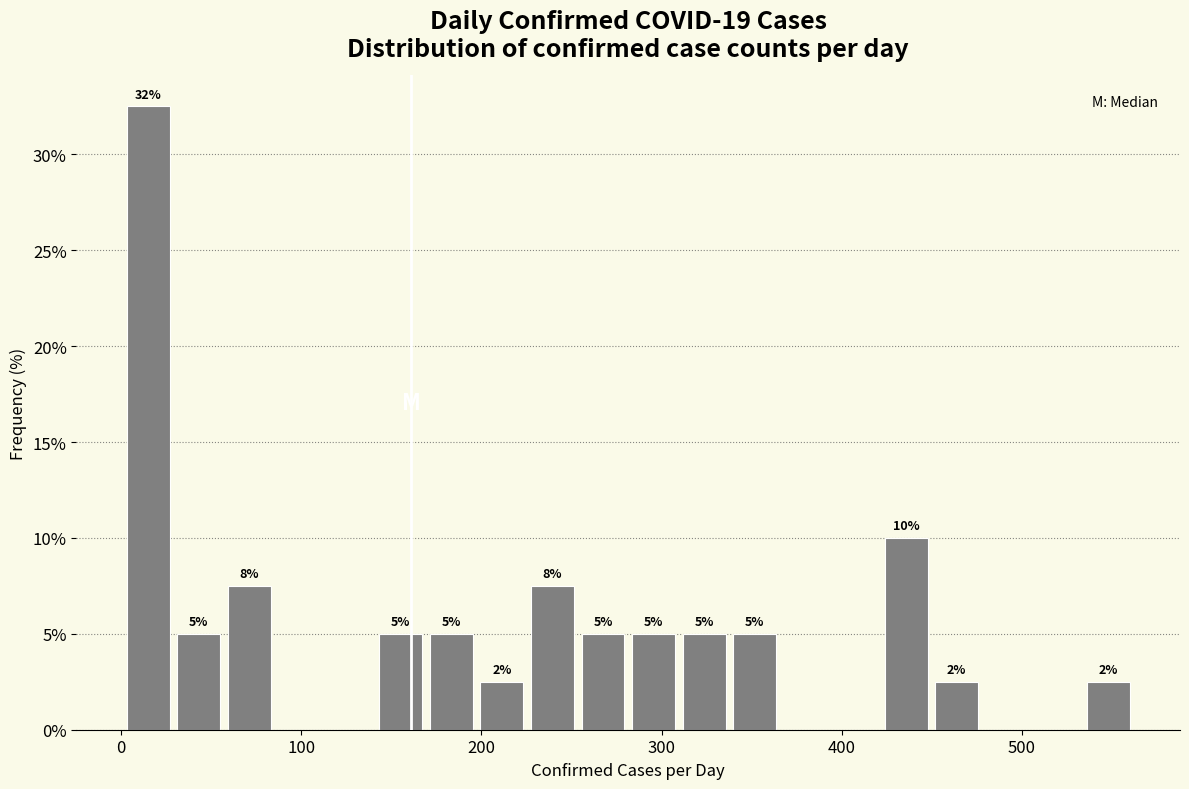

Read against the x-axis, roughly where is the centre of the tallest bar?

20